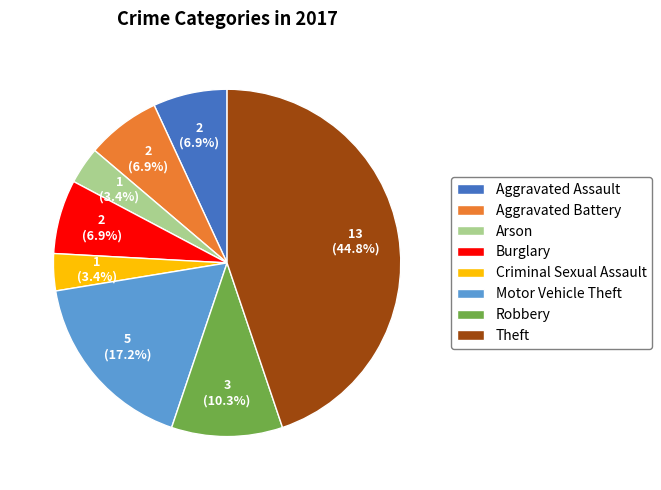

To the nearest percent, what percentage of the pie is Arson?

3%